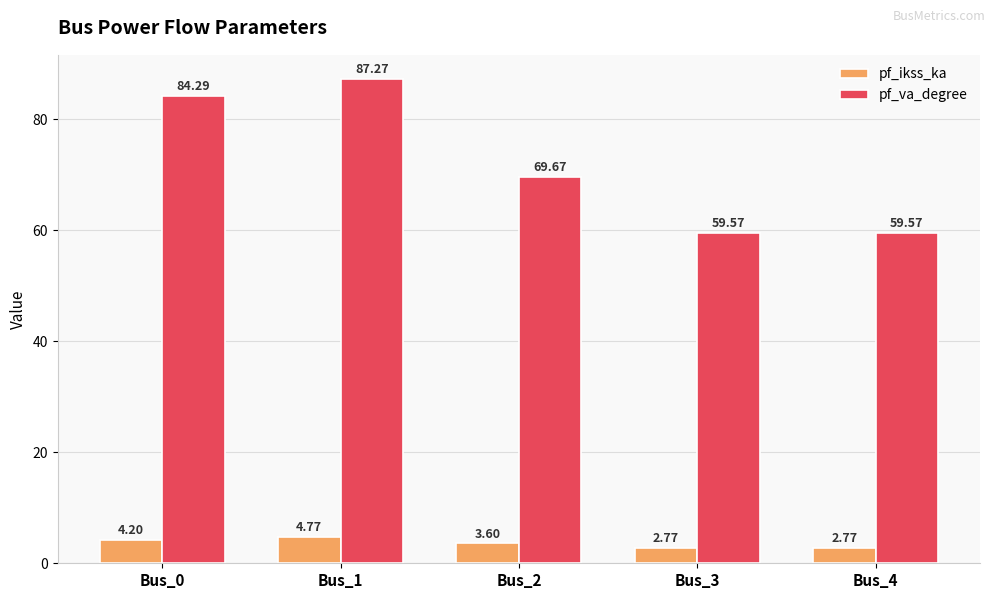

What is the difference between the pf_va_degree values at Bus_2 and Bus_0?

14.6